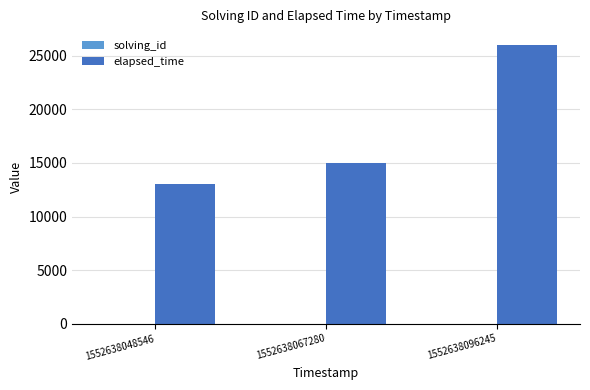

Which series has the widest spread of values?

elapsed_time